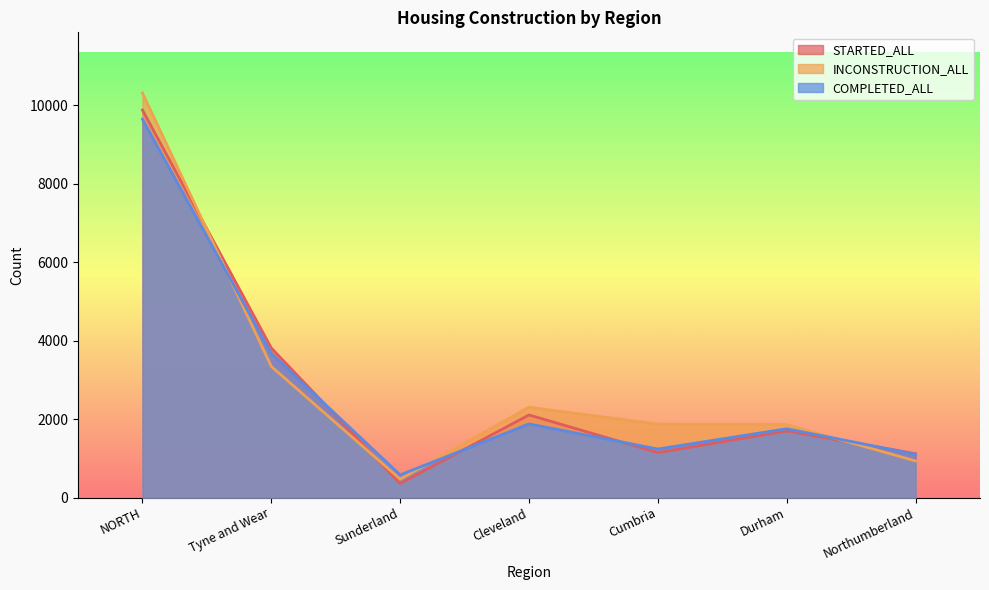

What is the difference between the second highest and minimum values in the INCONSTRUCTION_ALL series?

2873